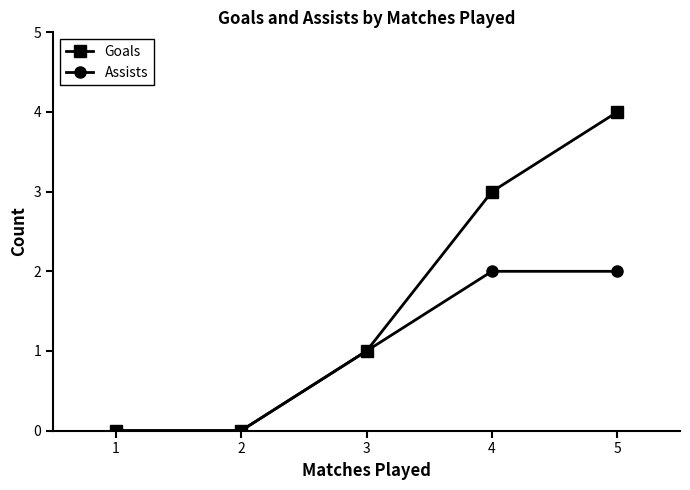

Count the number of categories in the chart.

5